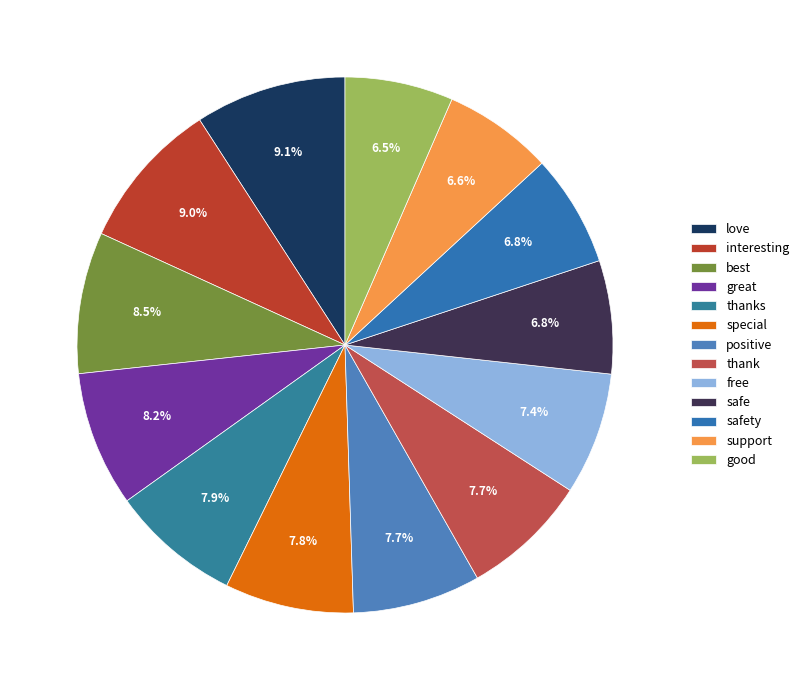

Count the number of slices in the pie.

13